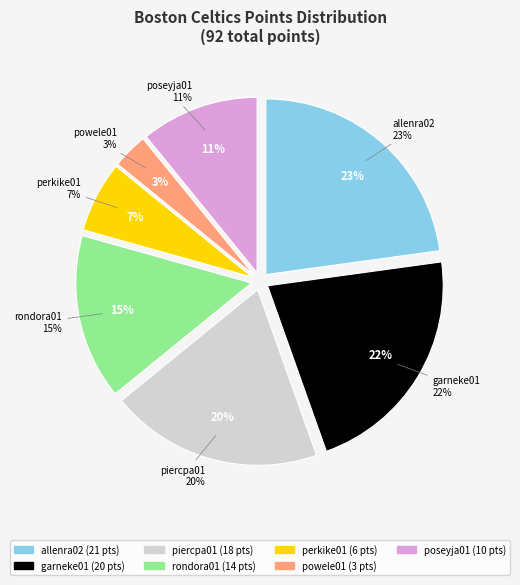

True or false: garneke01 accounts for 22% of the total.

True